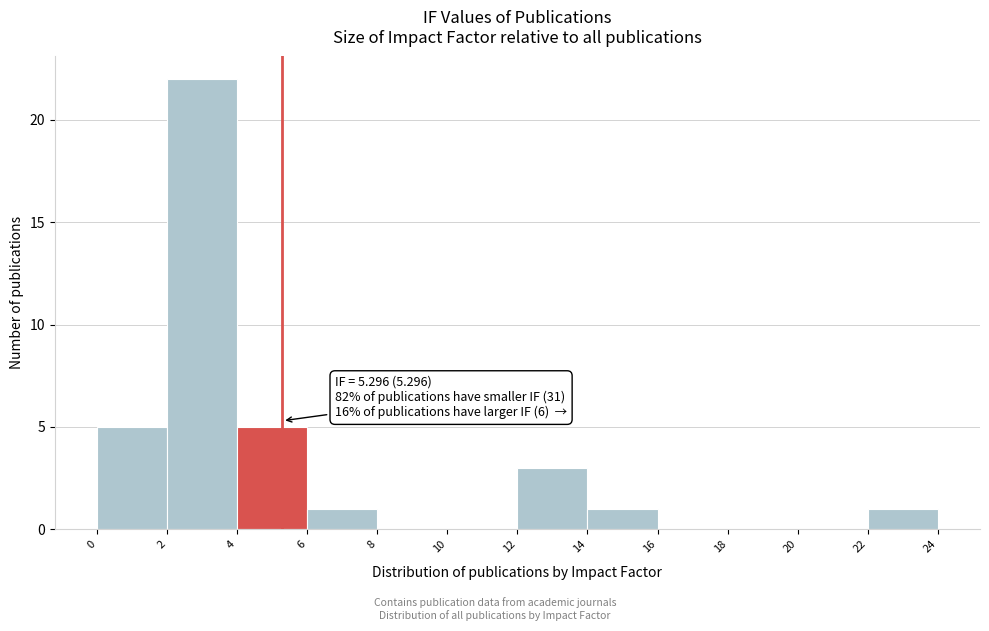

Over which range of the x-axis is the bar tallest?

2 to 4